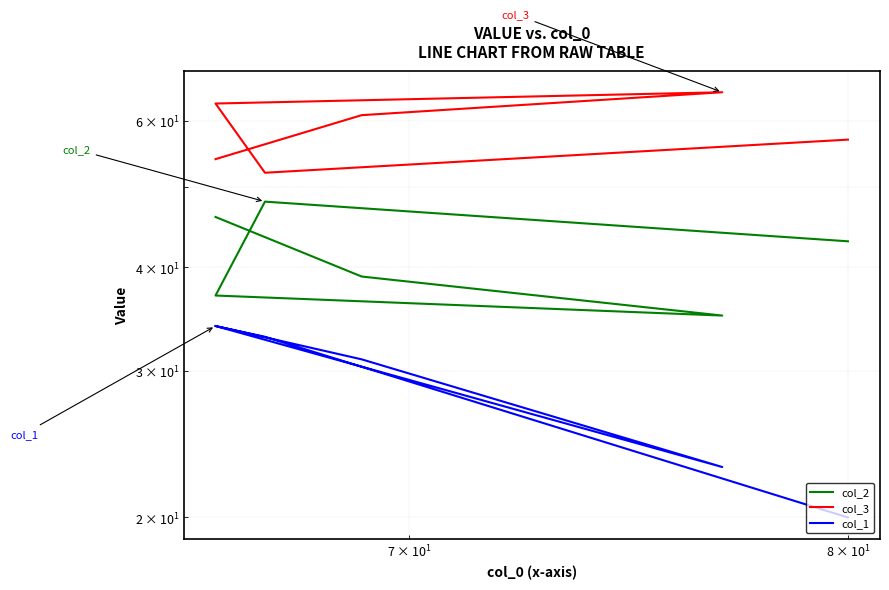

How many values in the col_2 series are below 43?

3